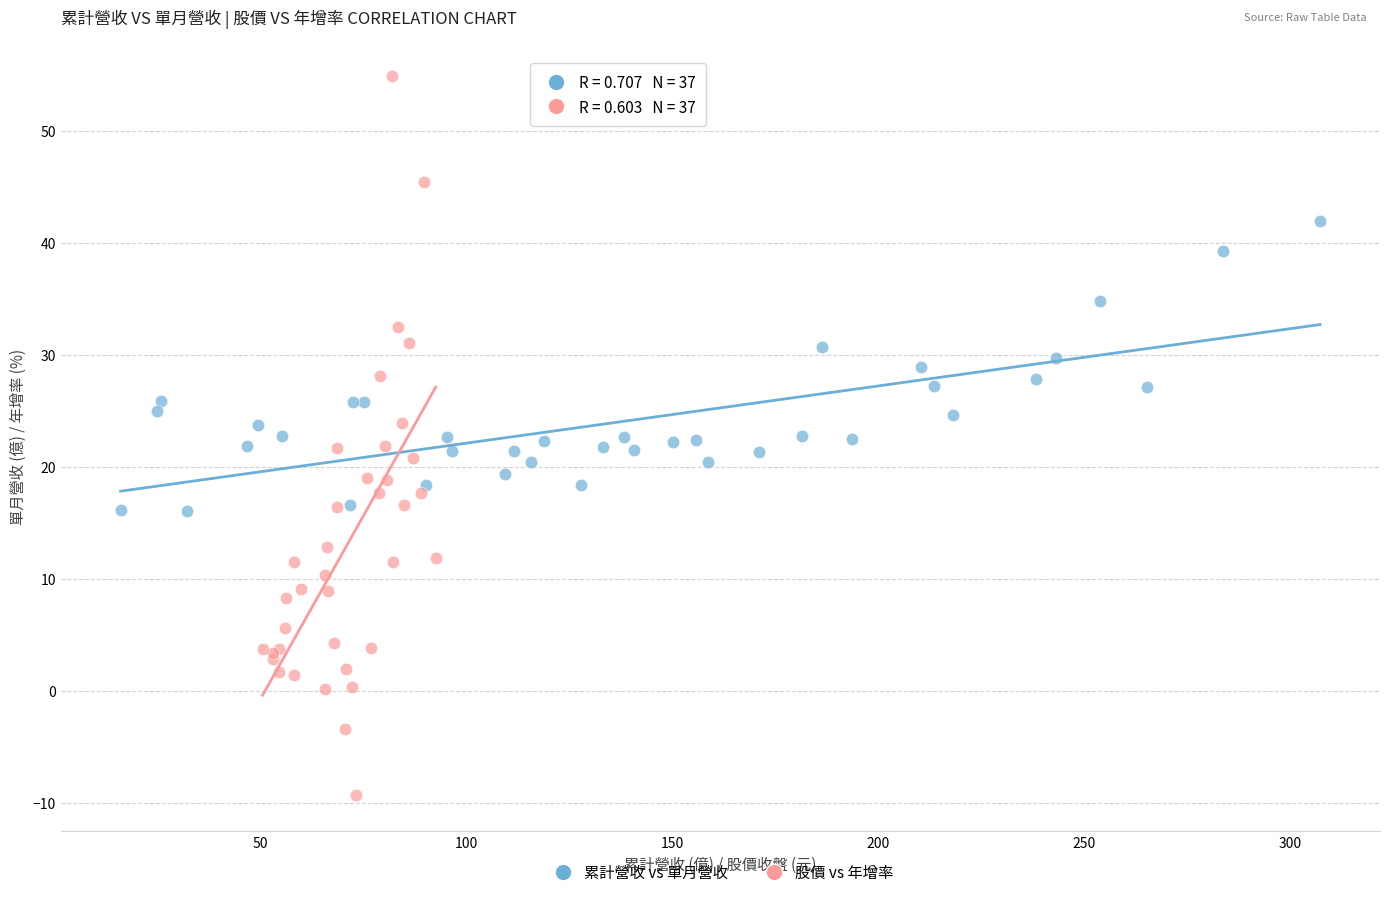

Which series has the largest Y range (max minus min)?

股價 vs 年增率